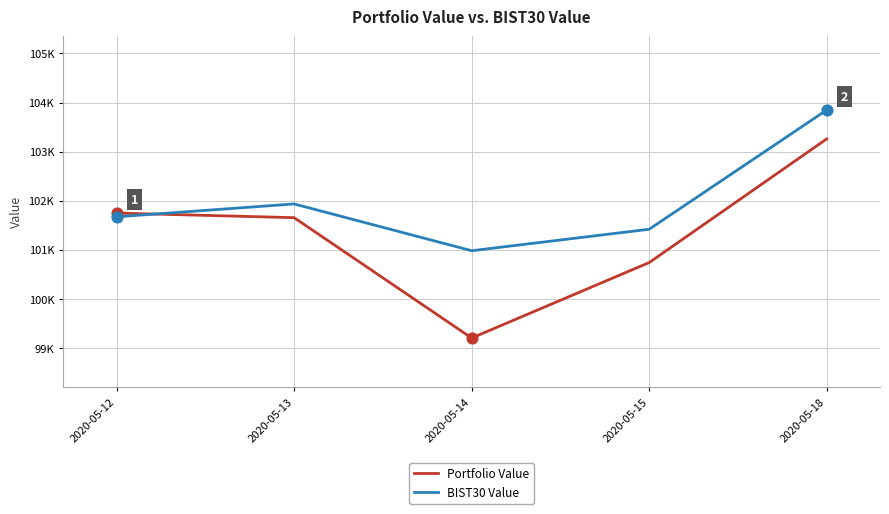

What is the total value across all series at 2020-05-14?

200188.2